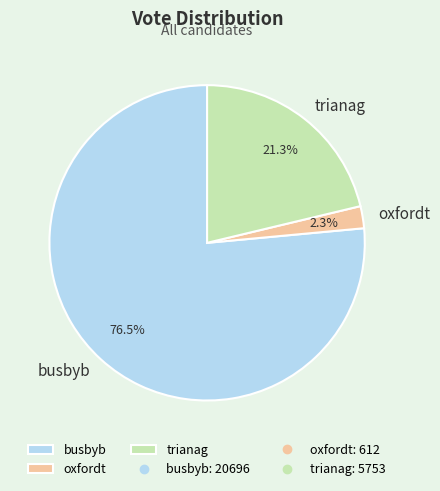

Which category has the smallest portion of the pie?

oxfordt